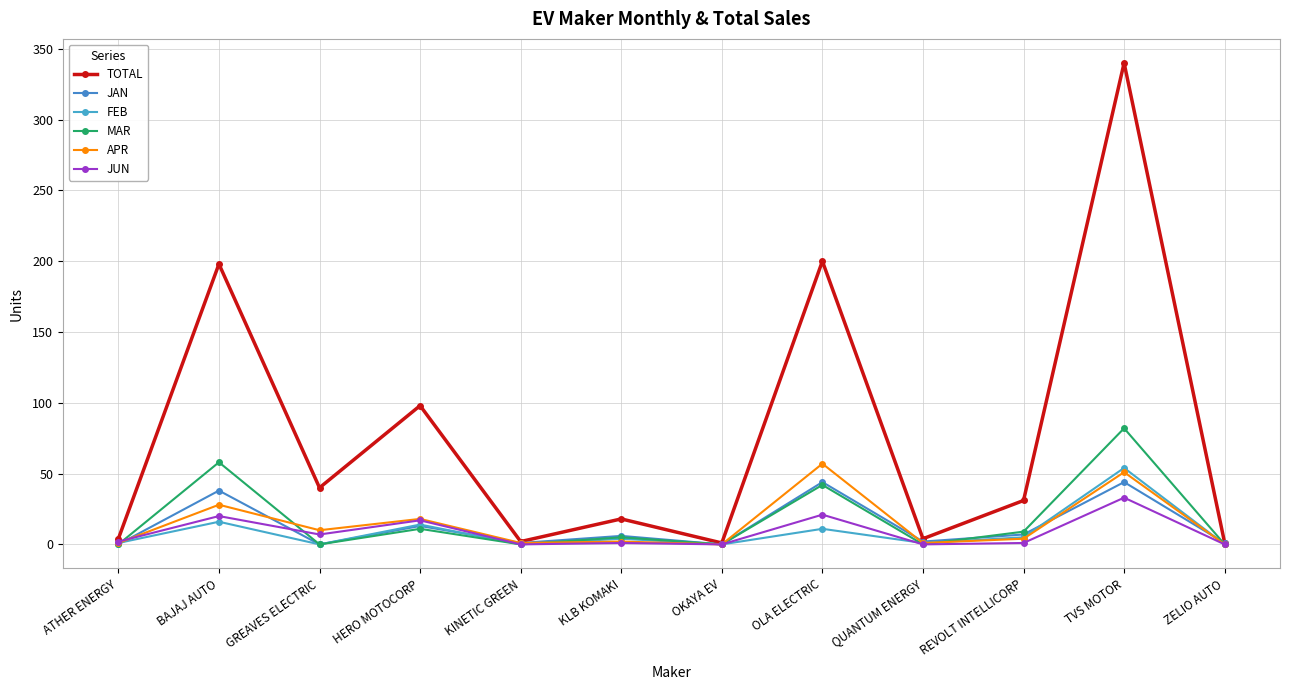

In APR, how many points are lower than both neighbors (excluding endpoints)?

4